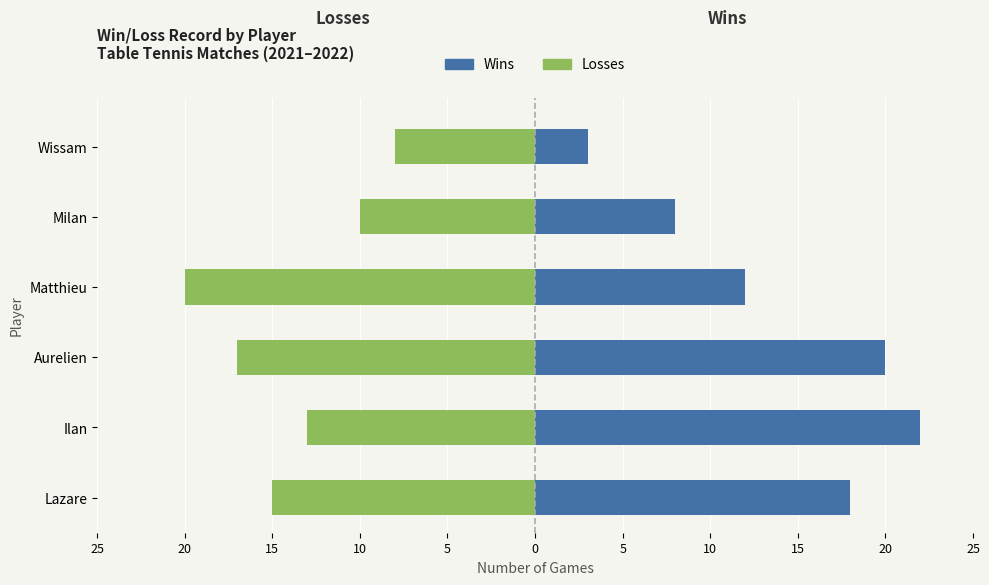

Which series has the widest spread of values?

Wins